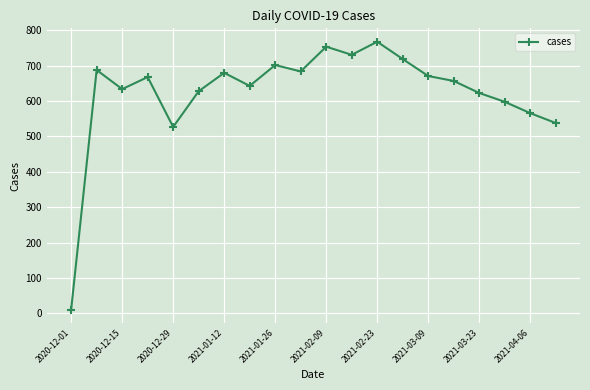

True or false: there are more than 0 points higher than both neighbors.

True